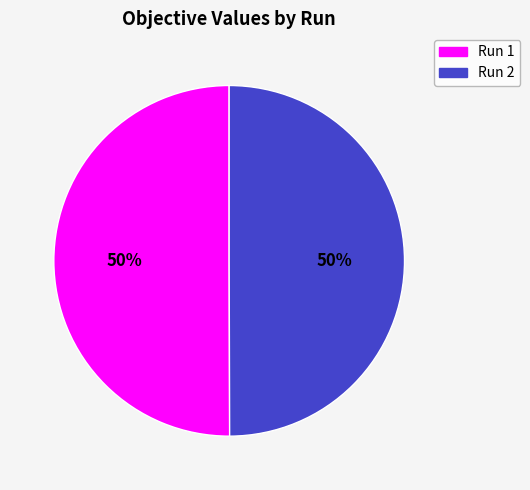

To the nearest percent, what is the average slice percentage?

50%